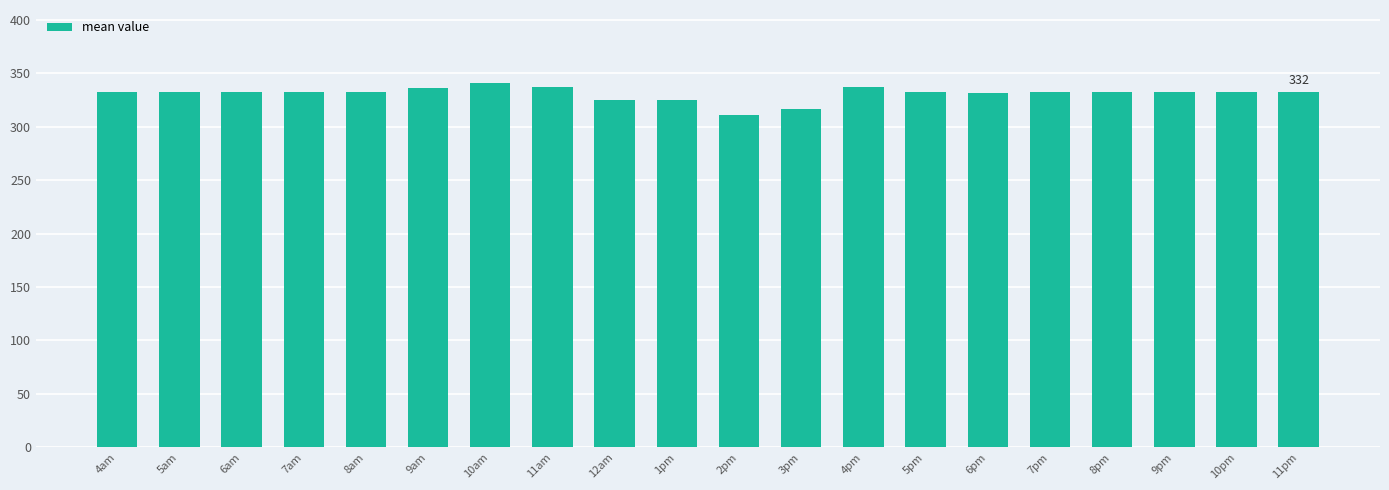

Read the value at 8pm.

332.0